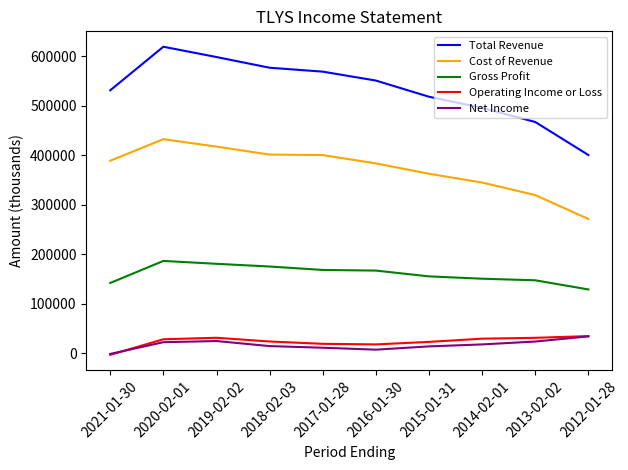

At which label does Gross Profit first exceed 167200?

2020-02-01